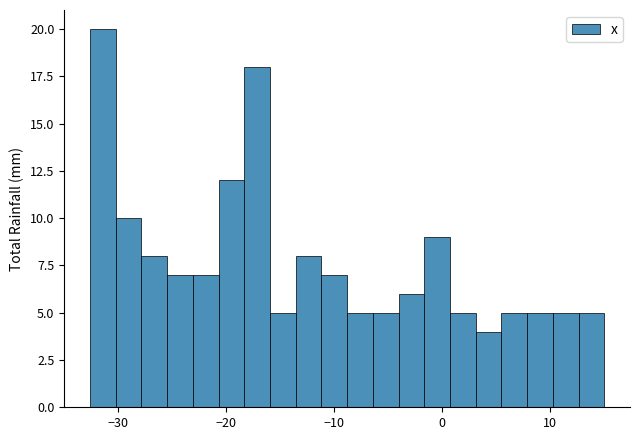

Read against the x-axis, roughly where is the centre of the tallest bar?

-31